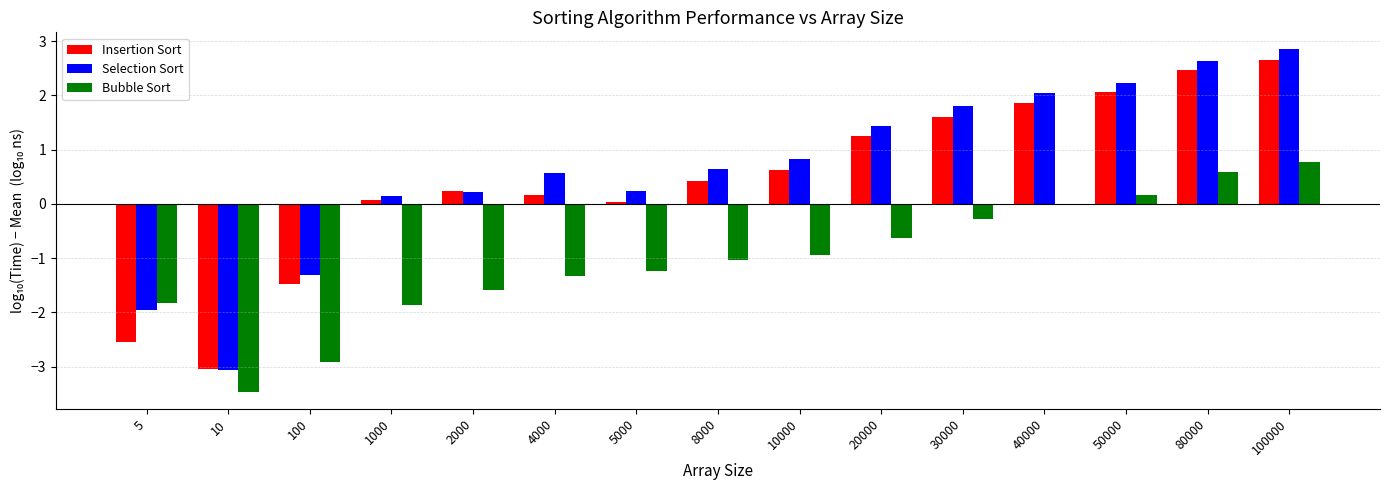

How many groups of bars are there?

15